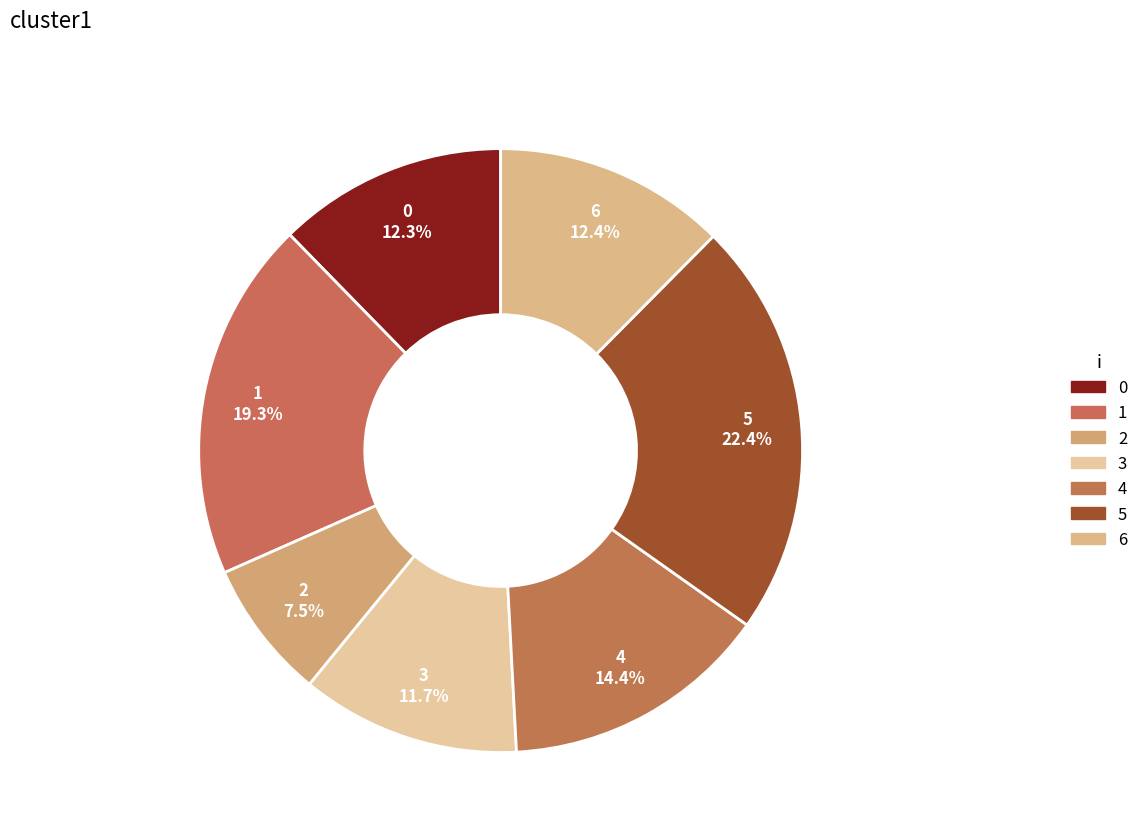

Approximately how many times larger is the value at 3 compared to 6?

0.9